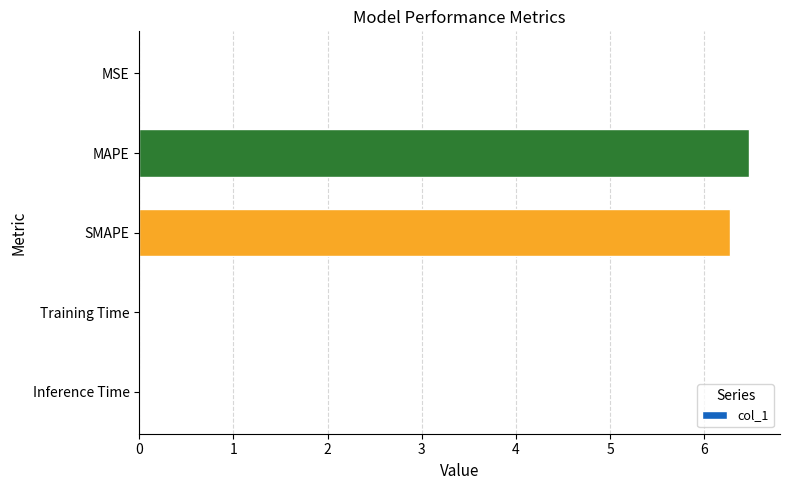

Is it true that the value at SMAPE is 6.3?

True